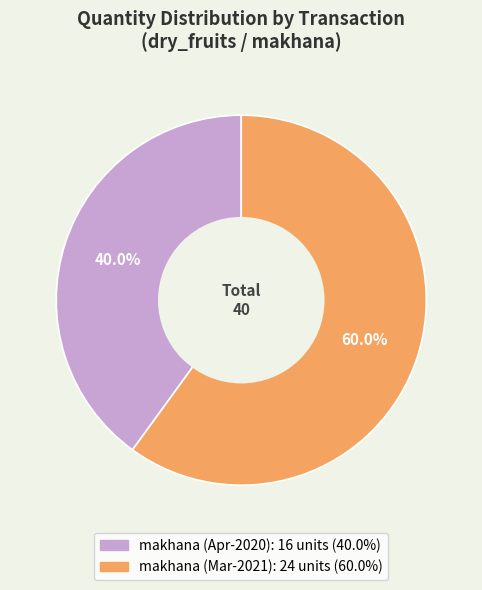

Does any single category account for the majority?

Yes